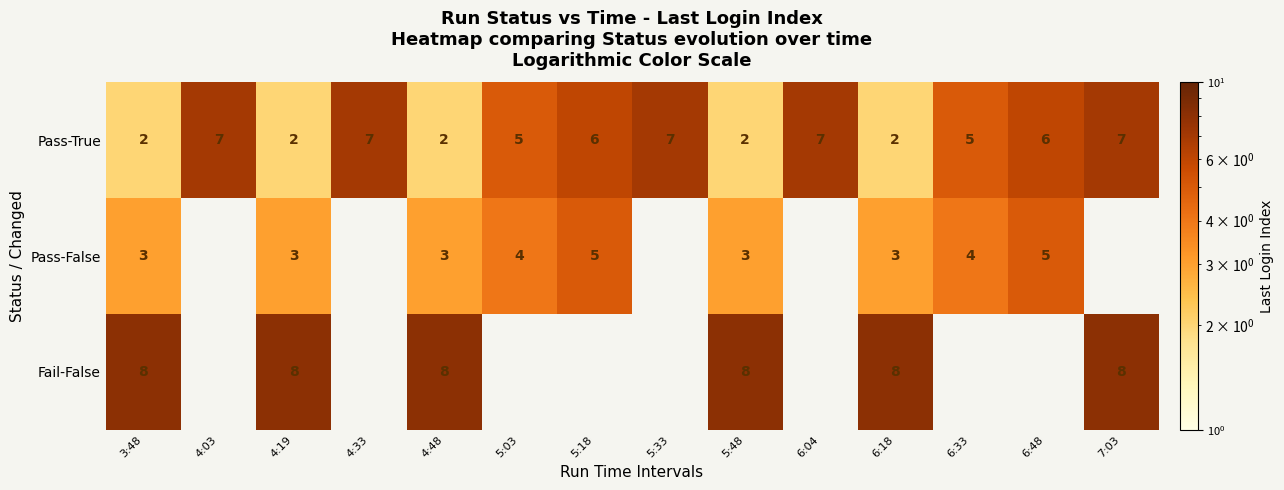

Is the value of Pass-False at 4:48 greater than the value of Pass-True at 4:03?

No